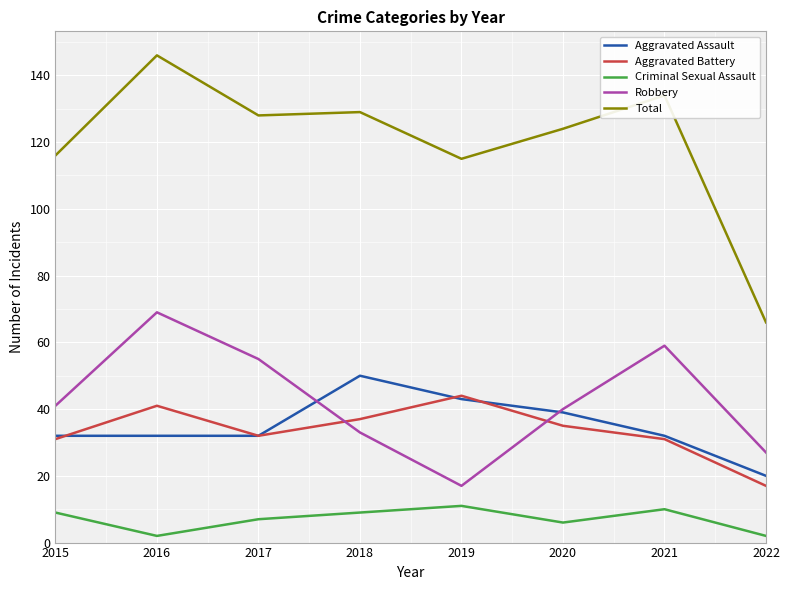

True or false: Robbery and Total cross at least once.

False